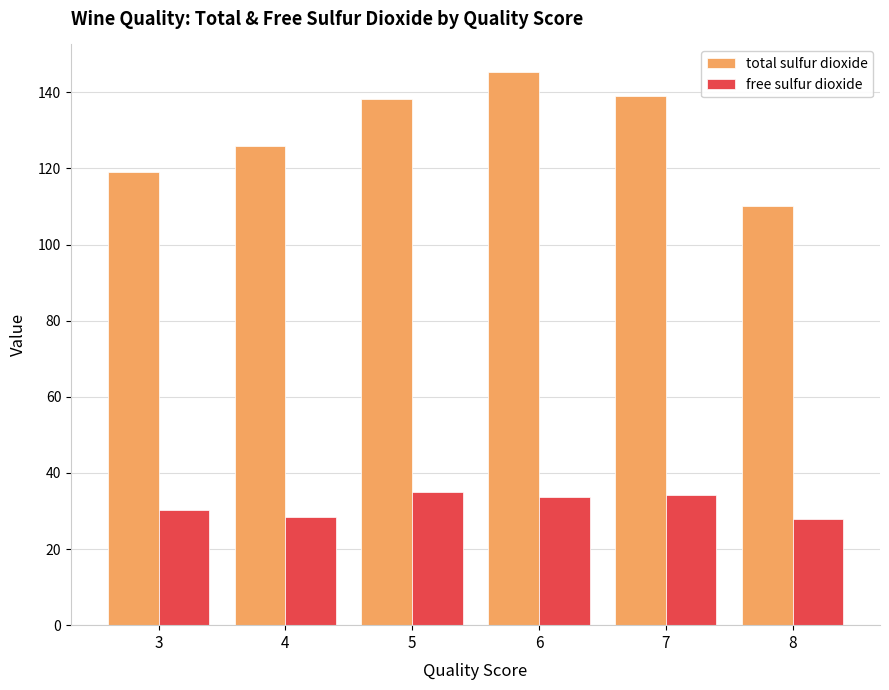

What is the value of the total sulfur dioxide bar at the 3rd from the left?

138.2